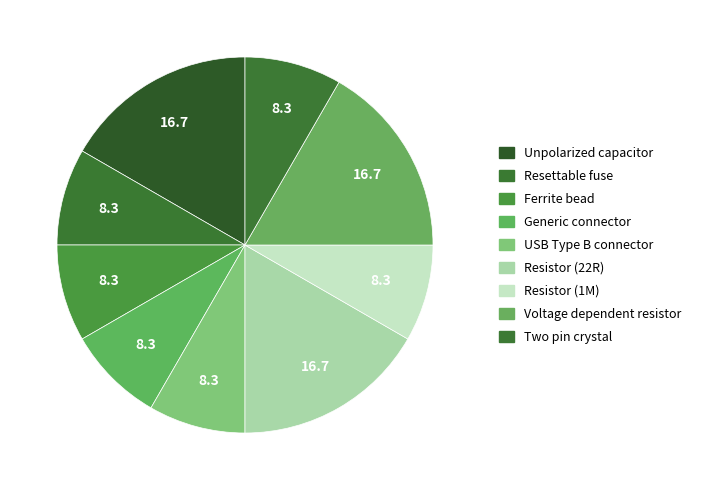

How many slices are in this pie chart?

9